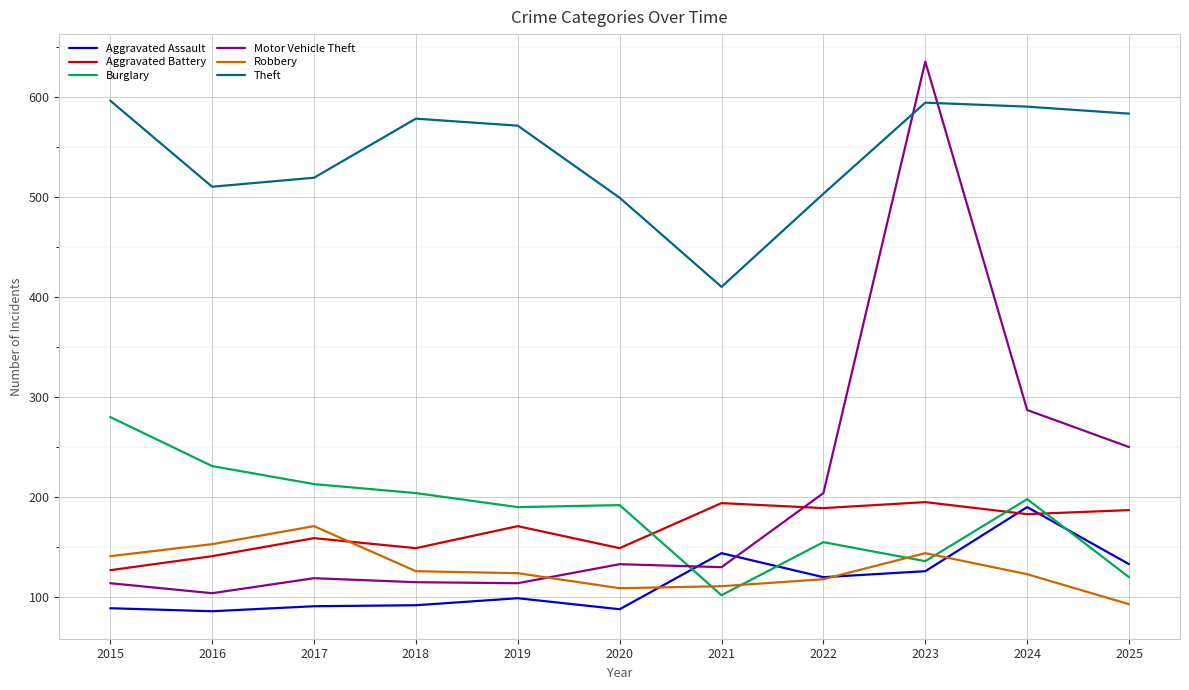

The Motor Vehicle Theft series shows 331 at 2022. True or false?

False